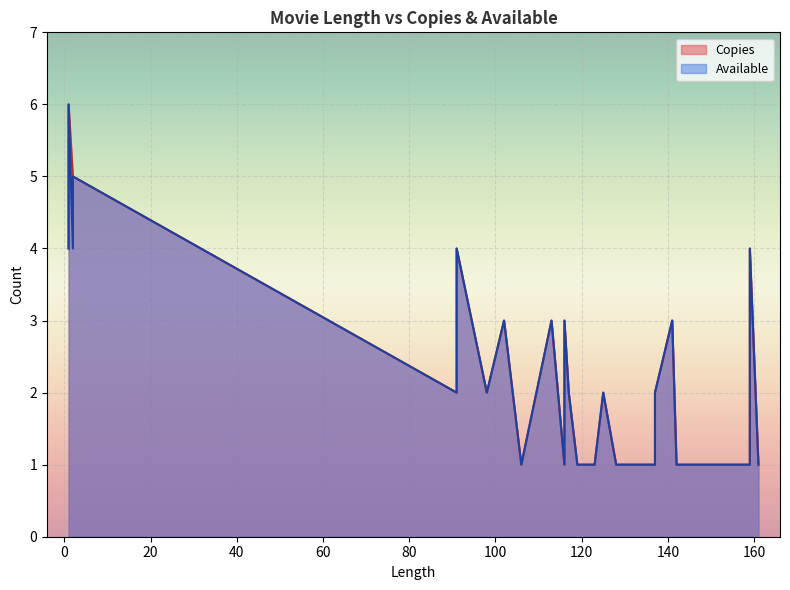

Rank the series at 10 from highest to lowest value.

Copies, Available